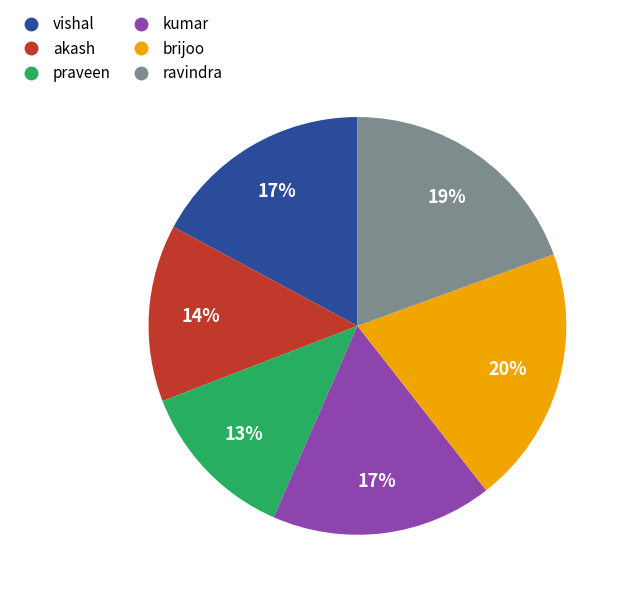

Between praveen and vishal, which is larger?

vishal